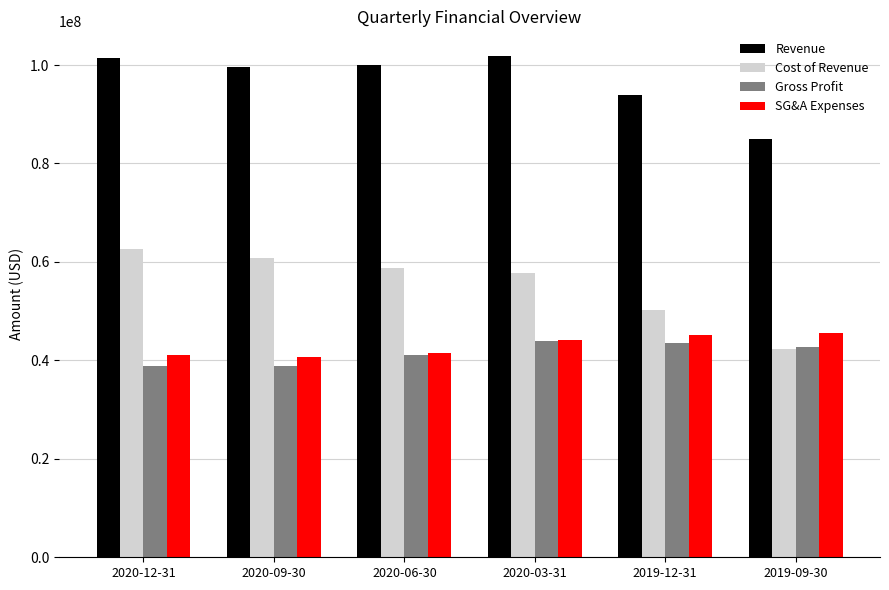

The value of Cost of Revenue at 2020-12-31 is 62546000. True or false?

True